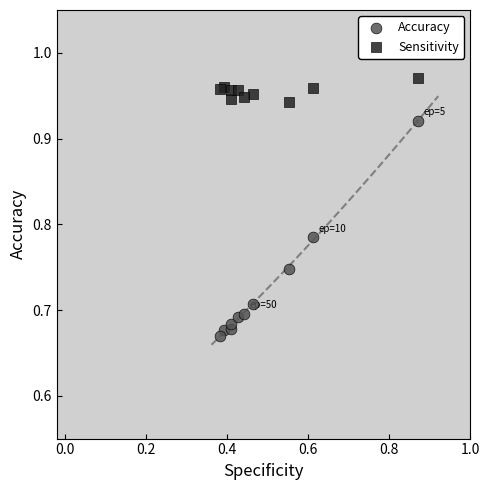

Which series reaches the minimum Y coordinate?

Accuracy